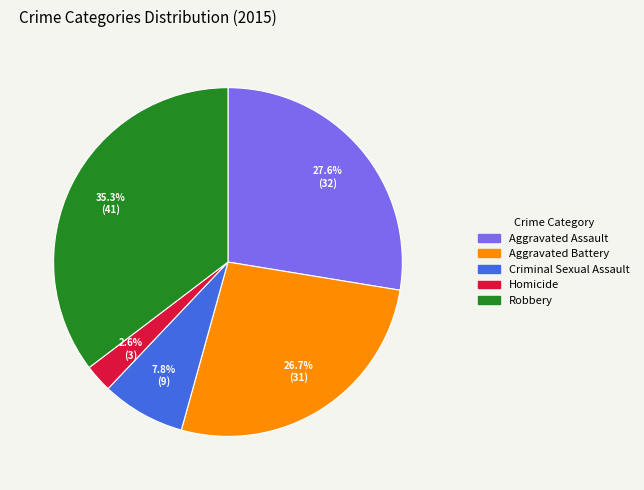

Which has a higher value, Aggravated Assault or Aggravated Battery?

Aggravated Assault